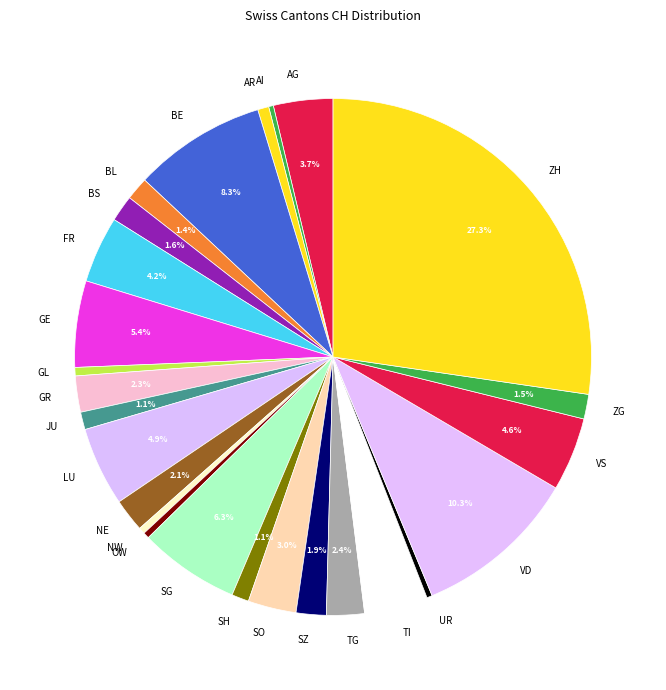

Between GE and TG, which is larger?

GE